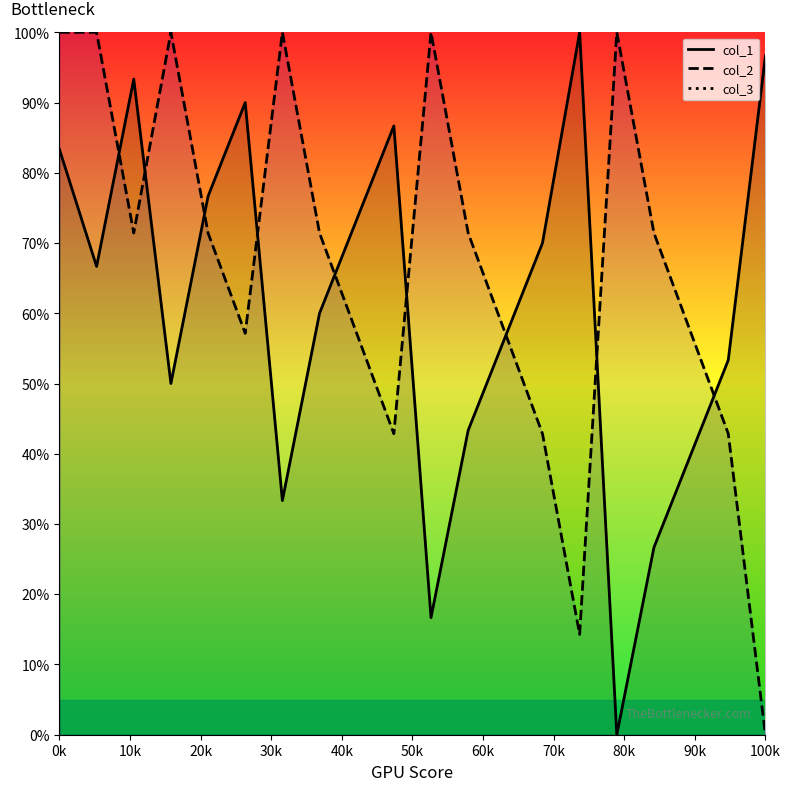

Does the chart have visible grid lines?

No